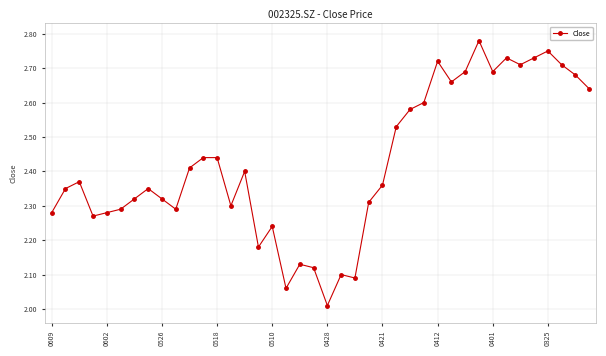

What is the difference between the second highest and second lowest values?

0.7